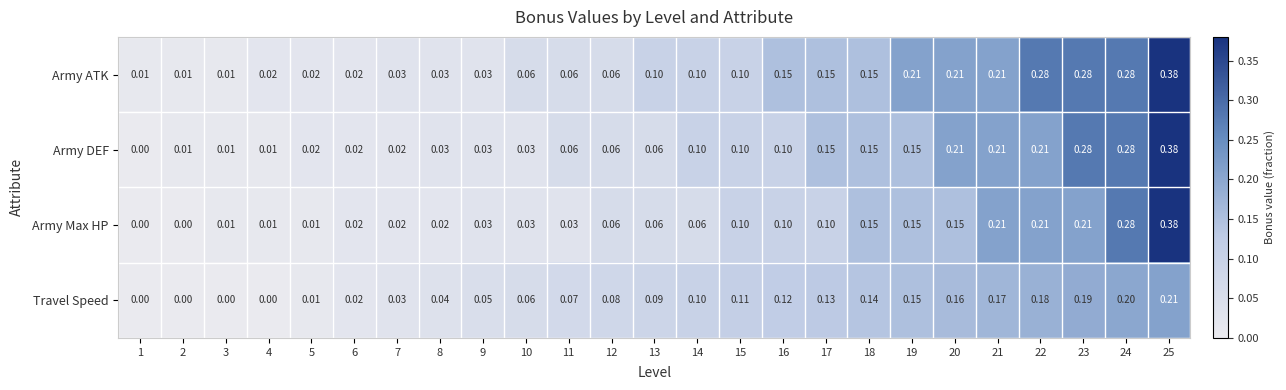

Is the value of Army Max HP at 17 greater than the value of Travel Speed at 3?

Yes